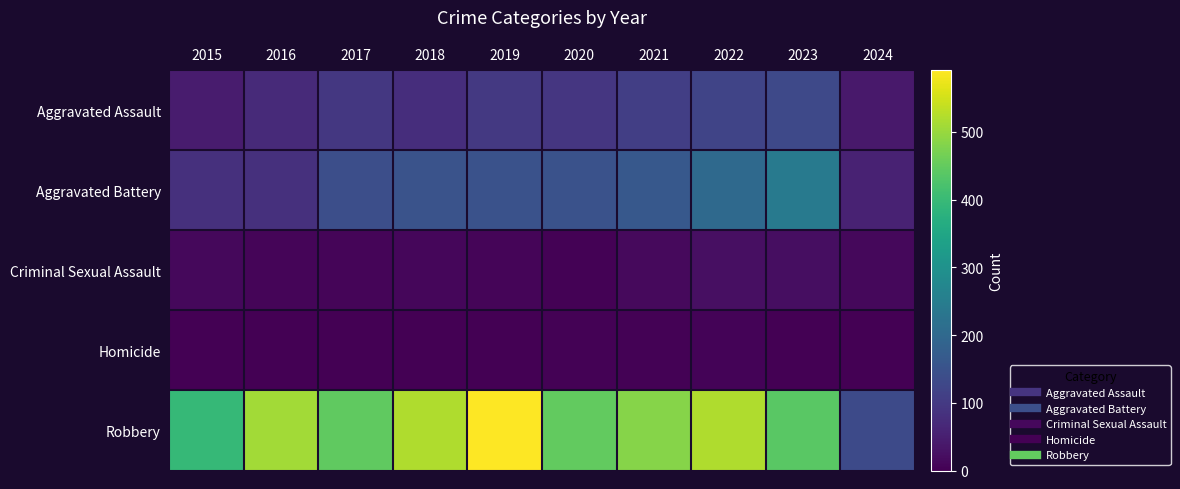

Reading left to right, what are all the values shown in this chart?

Aggravated Assault: 2015=46	2016=71	2017=95	2018=77	2019=98	2020=94	2021=110	2022=121	2023=130	2024=41
Aggravated Battery: 2015=82	2016=82	2017=142	2018=152	2019=148	2020=150	2021=163	2022=202	2023=244	2024=57
Criminal Sexual Assault: 2015=12	2016=8	2017=8	2018=11	2019=8	2020=3	2021=14	2022=24	2023=22	2024=12
Homicide: 2015=0	2016=1	2017=1	2018=1	2019=2	2020=3	2021=4	2022=5	2023=2	2024=2
Robbery: 2015=395	2016=510	2017=446	2018=520	2019=591	2020=450	2021=484	2022=521	2023=440	2024=133